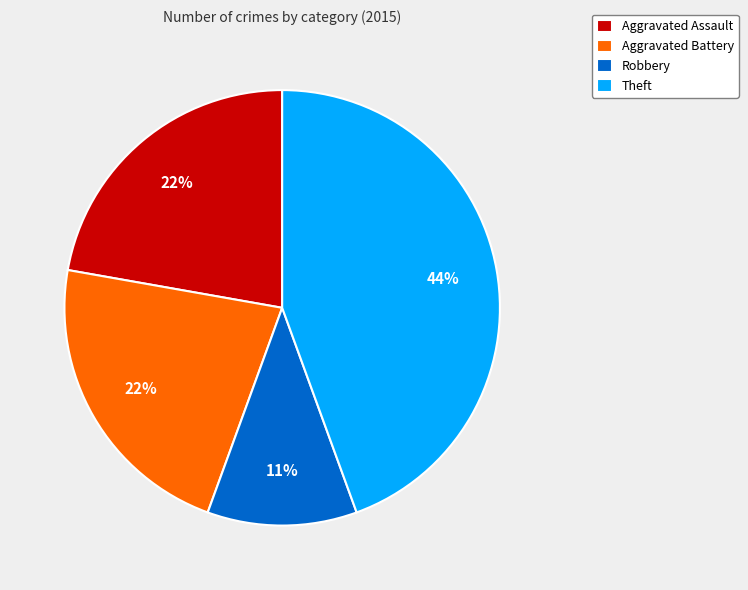

Which category has the smallest portion of the pie?

Robbery